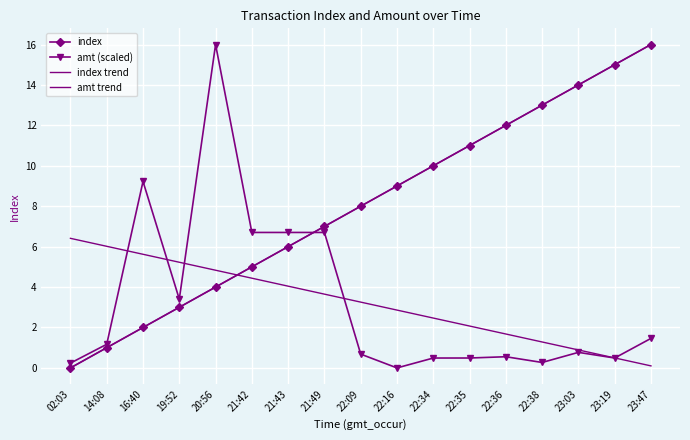

Where does the amt trend series first go above 3?

02:03